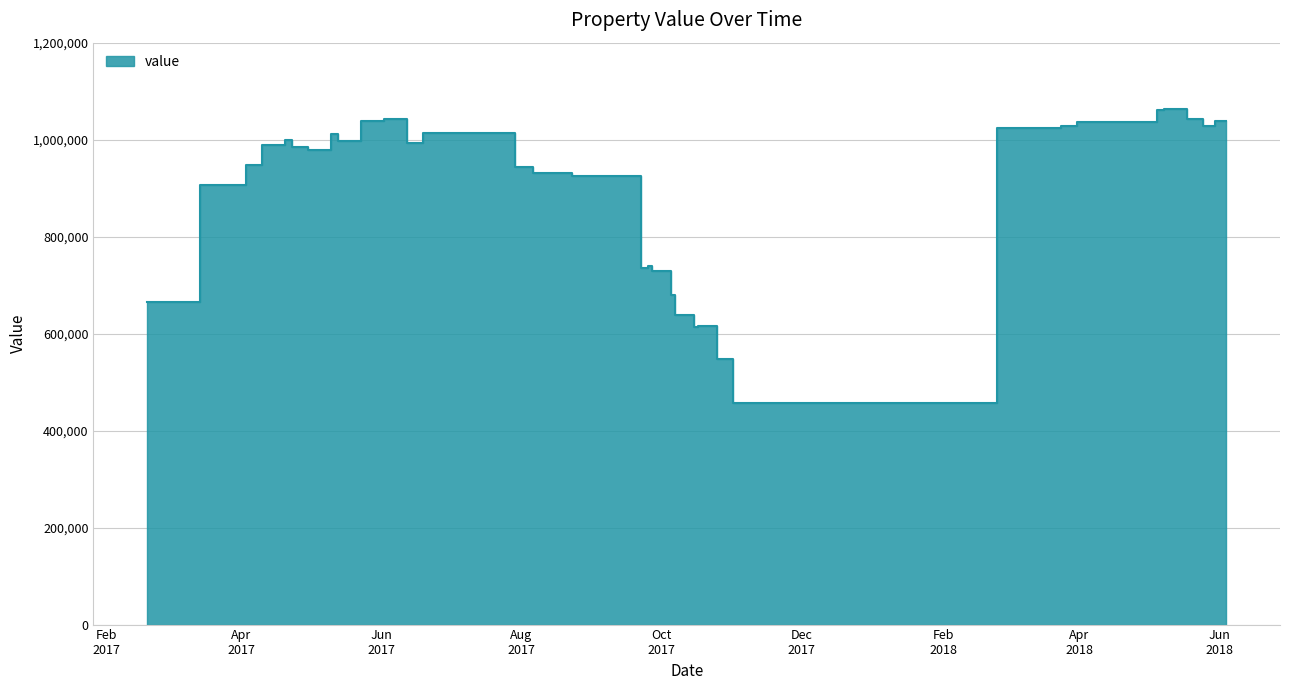

Does the chart have visible grid lines?

Yes